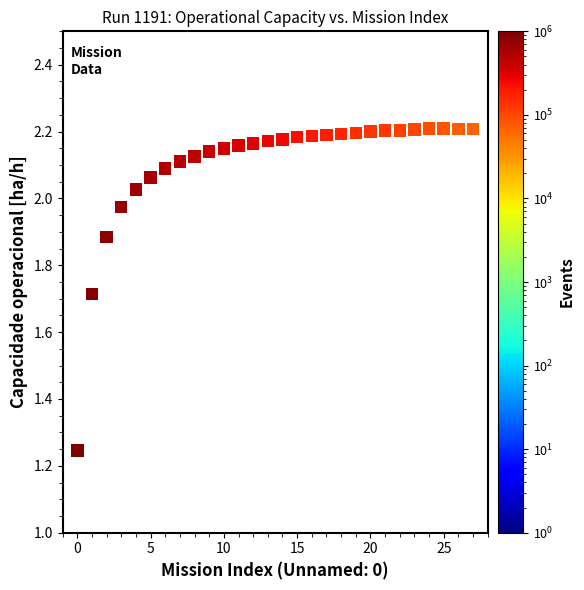

What is the range of Y values (max minus min)?

1.0